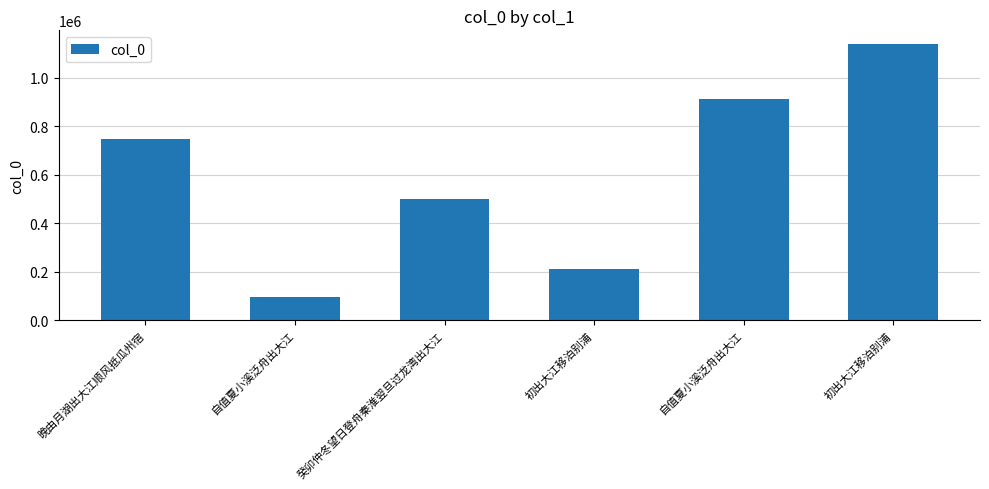

How many values are between 209512 and 912352?

4